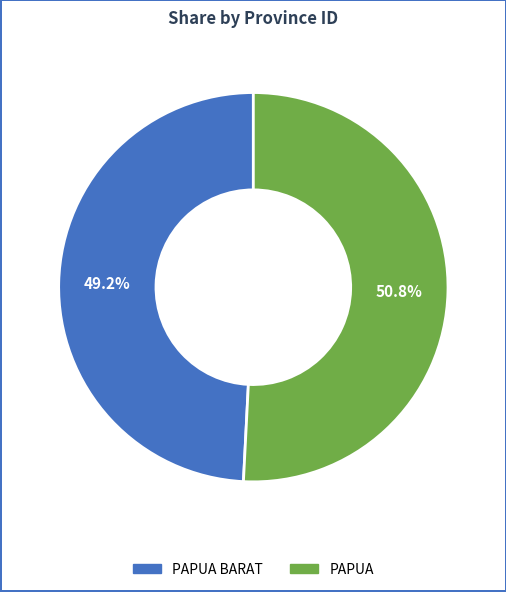

How many segments does this pie chart have?

2